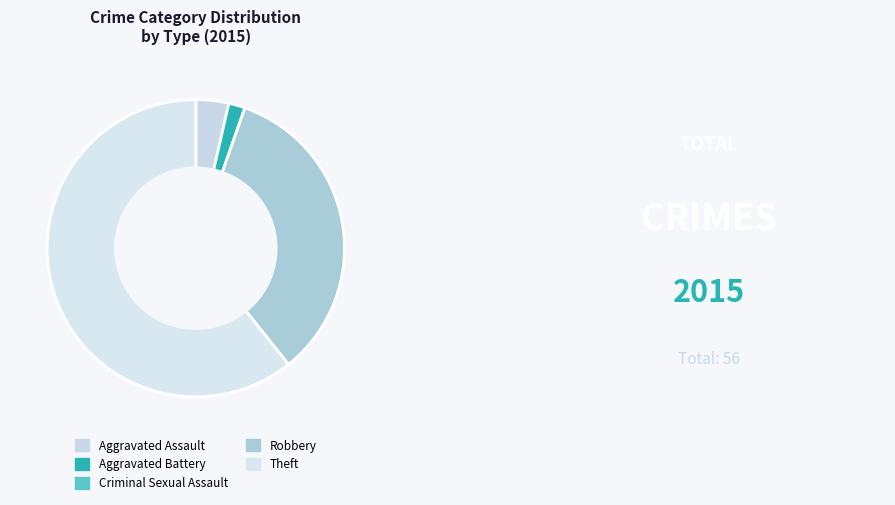

Does Theft account for over 50% of the chart?

Yes